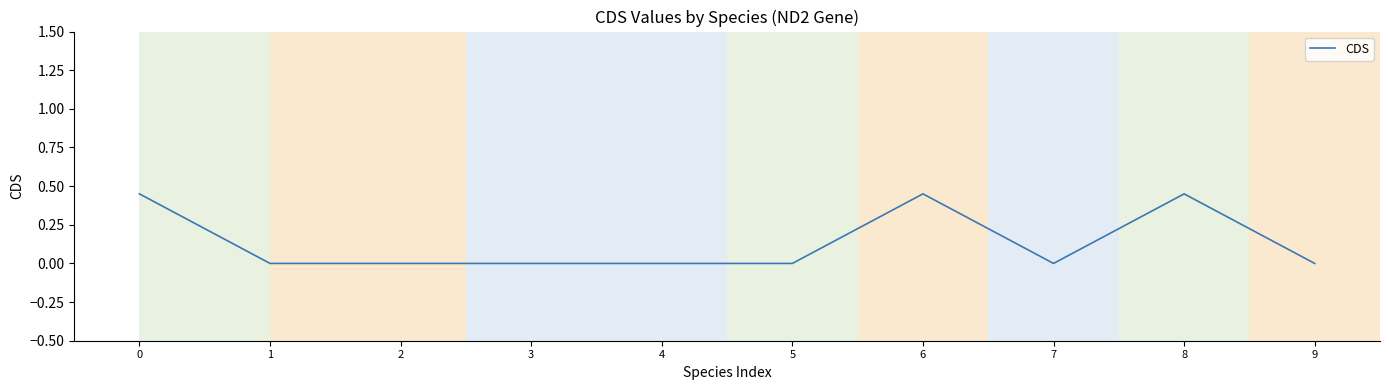

Reading left to right, transcribe all the data shown in this chart.

0=0.4	1=0.0	2=0.0	3=0.0	4=0.0	5=0.0	6=0.4	7=0.0	8=0.4	9=0.0